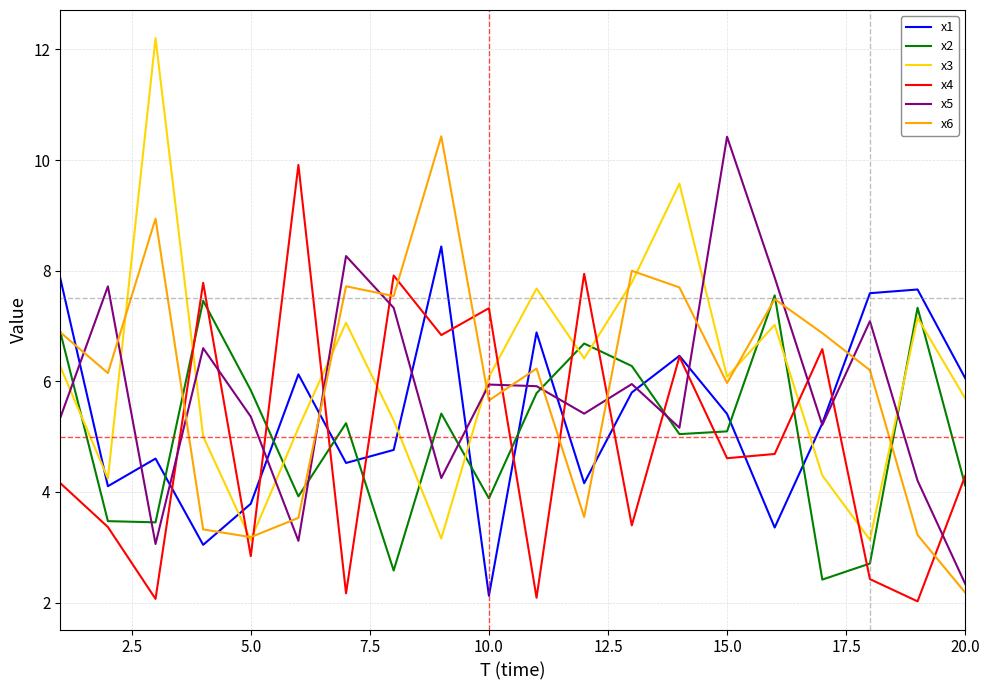

What is the highest value of the x2 series?

7.6